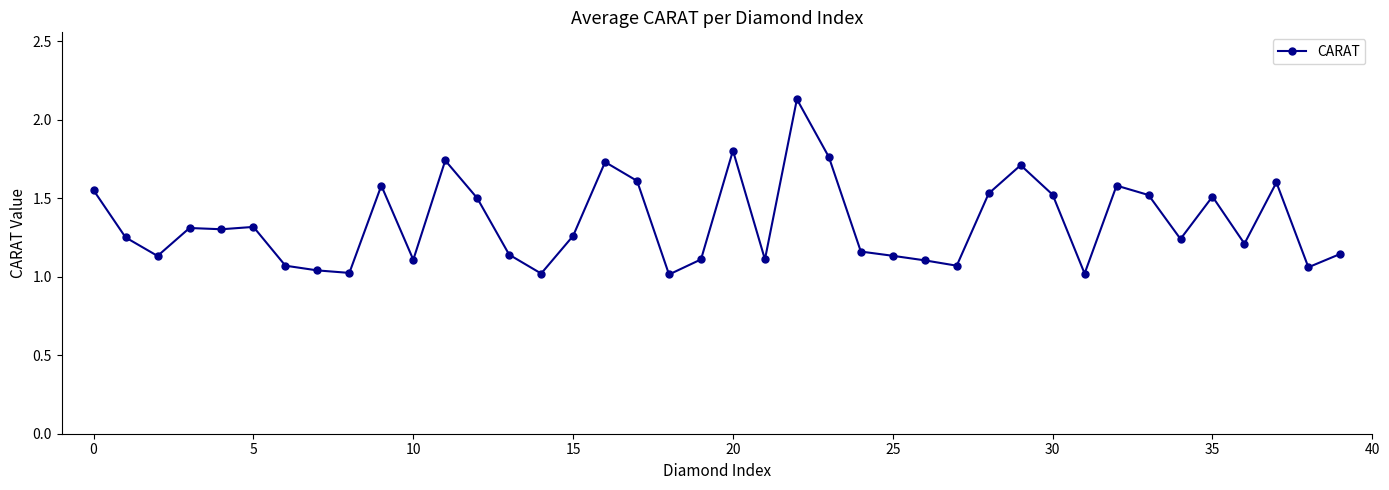

True or false: the data has more than 0 interior local peaks.

True